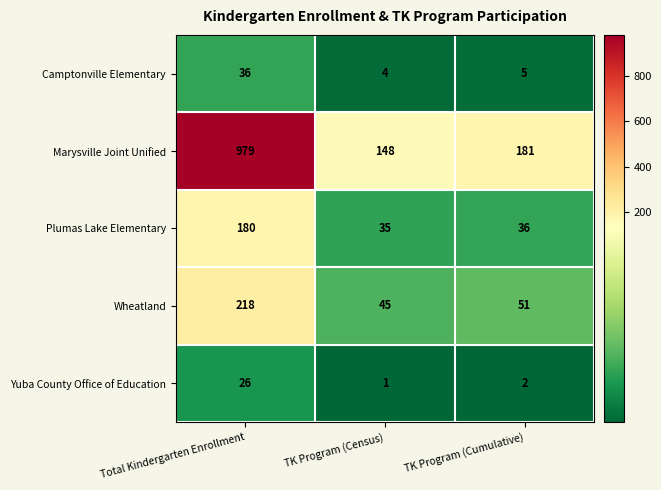

The Wheatland series shows 45 at TK Program (Census). True or false?

True